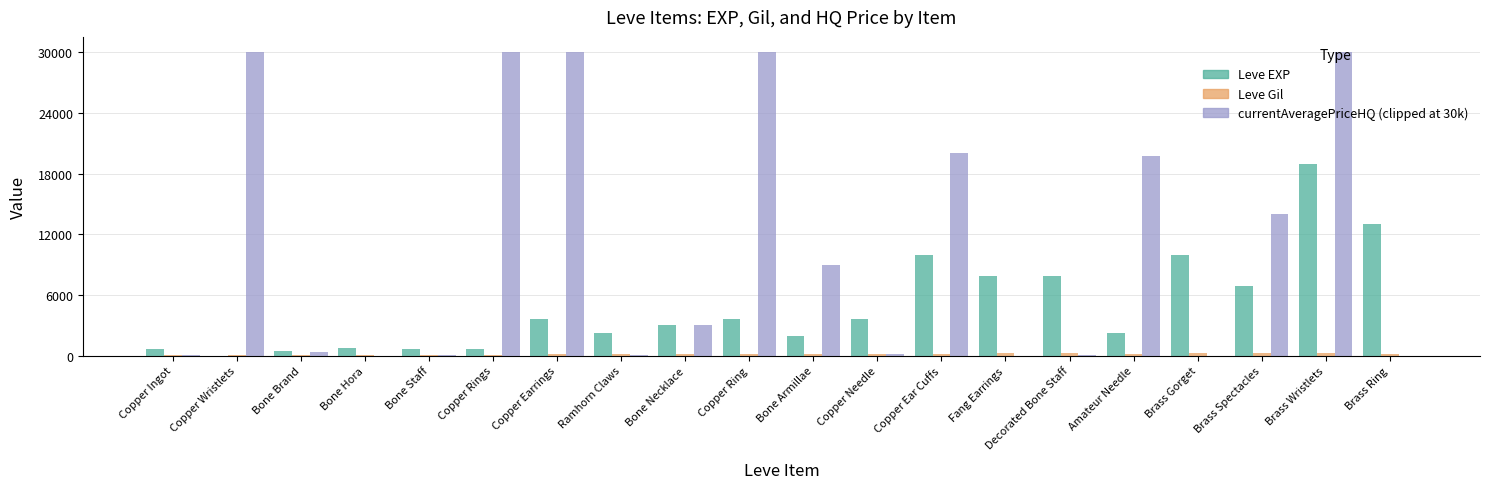

Are the bars grouped side by side (vs. stacked)?

Yes